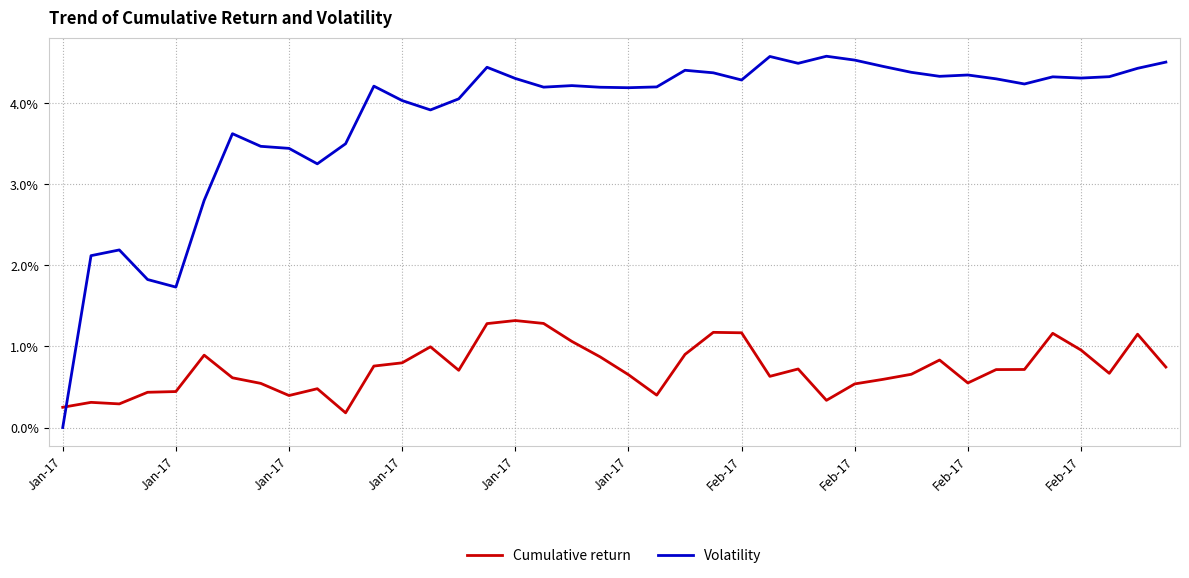

What is the average value of the Cumulative return series?

0.7